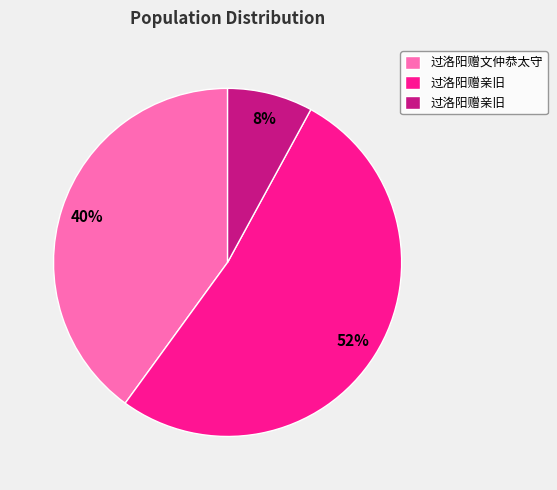

Does any single category account for the majority?

Yes